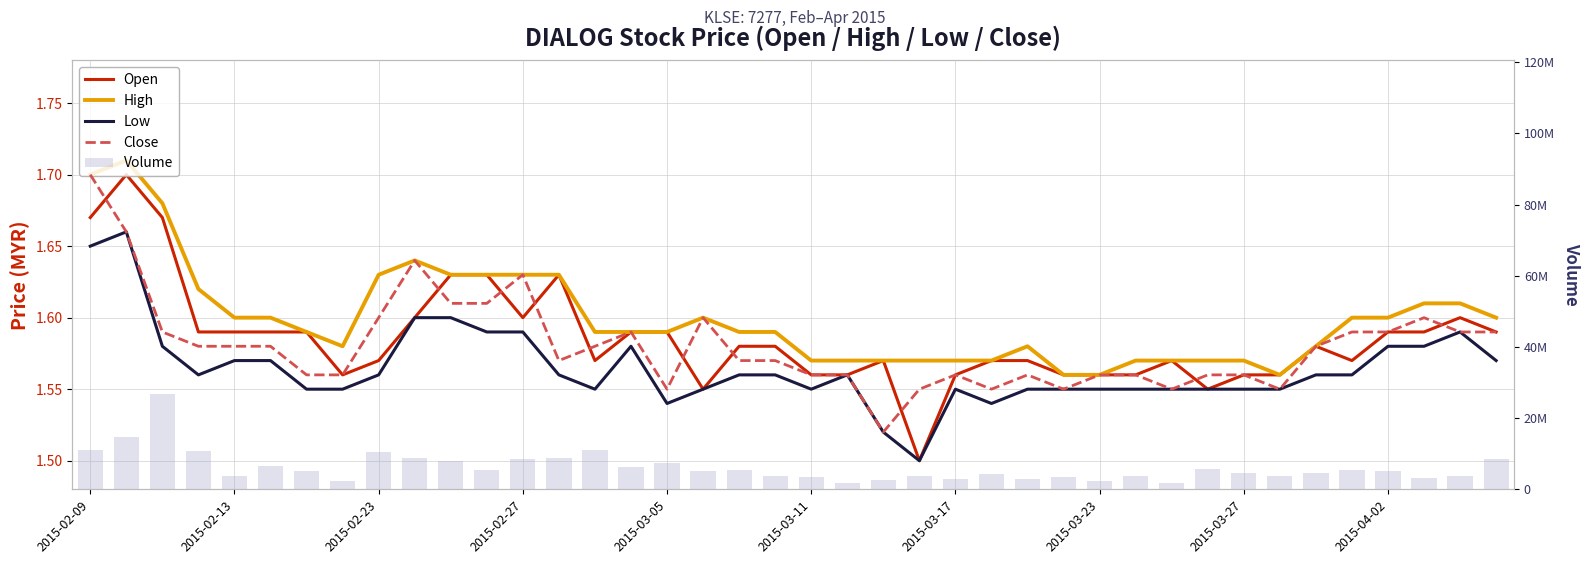

Read the Open value at 33.

1.6